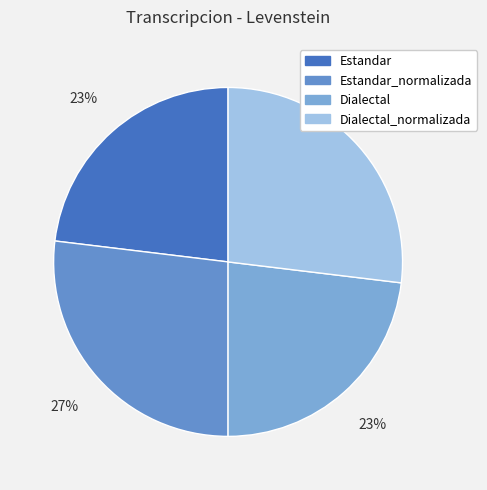

The Estandar_normalizada slice represents 27% of the pie. True or false?

True